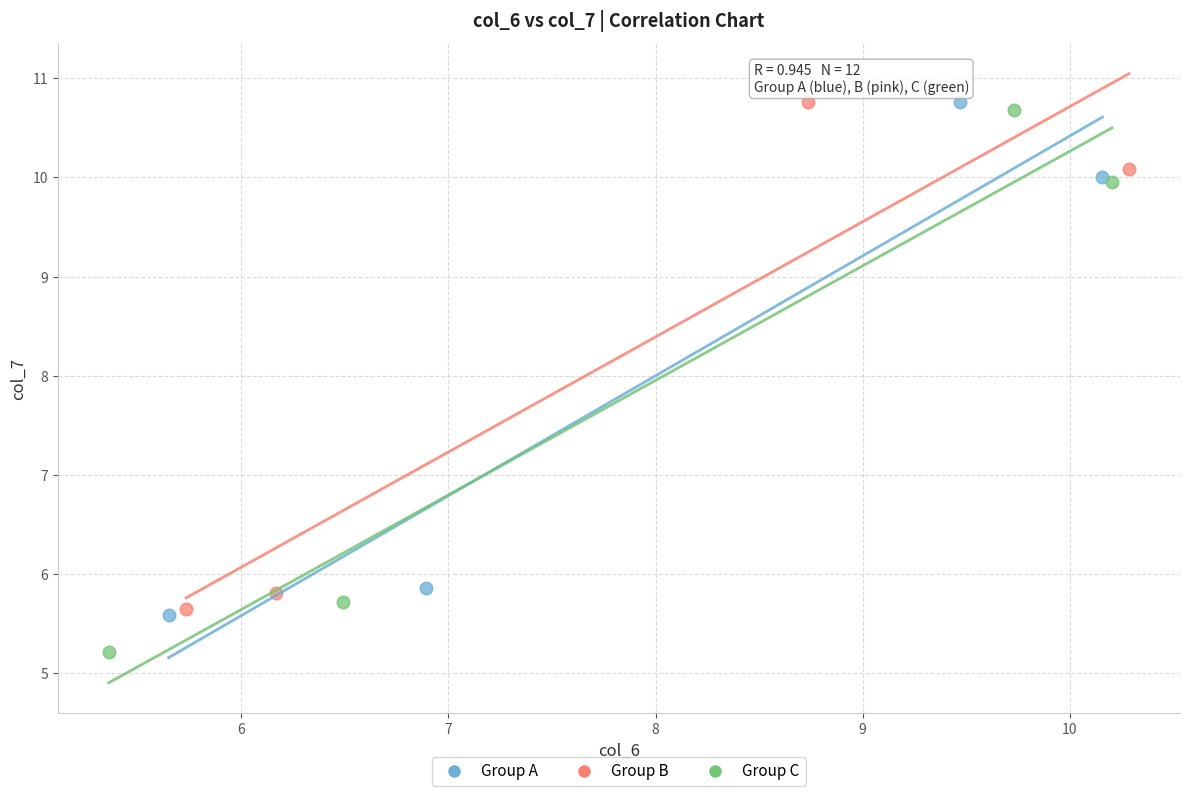

Which series has the largest Y range (max minus min)?

Group C